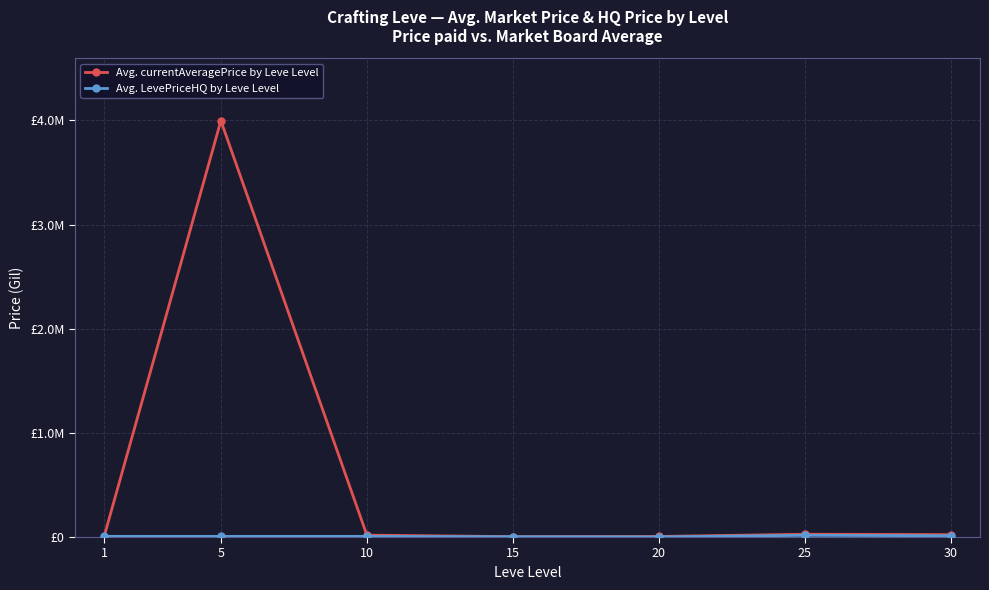

List the series in order of their overall mean, highest first.

Avg. currentAveragePrice by Leve Level, Avg. LevePriceHQ by Leve Level